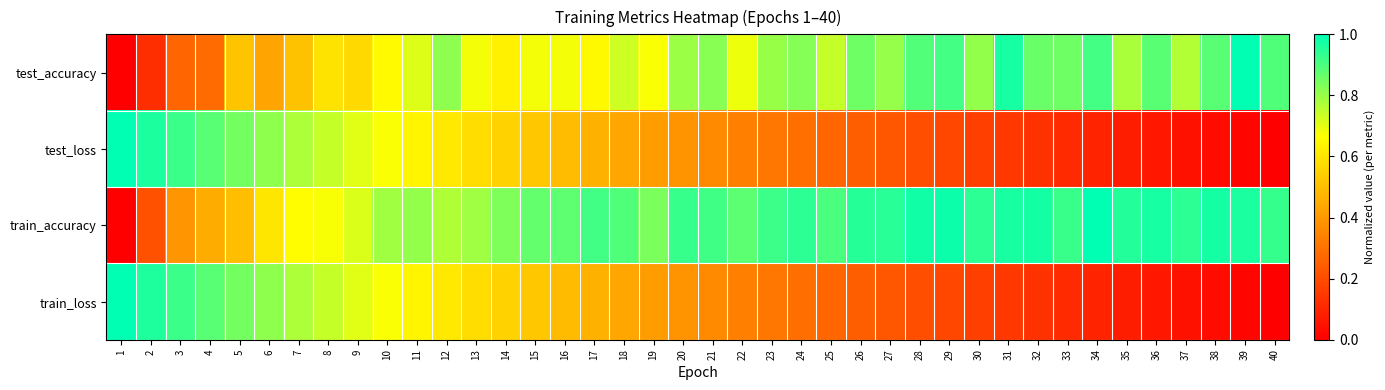

Reading right to left, transcribe all the data shown in this chart.

test_accuracy: 40=0.9	39=1.0	38=0.9	37=0.8	36=0.9	35=0.8	34=0.9	33=0.9	32=0.9	31=1.0	30=0.8	29=0.9	28=0.9	27=0.8	26=0.9	25=0.7	24=0.8	23=0.8	22=0.7	21=0.8	20=0.8	19=0.7	18=0.7	17=0.7	16=0.7	15=0.7	14=0.6	13=0.7	12=0.8	11=0.7	10=0.7	9=0.6	8=0.6	7=0.5	6=0.4	5=0.5	4=0.3	3=0.3	2=0.1	1=0.0
test_loss: 40=0.0	39=0.0	38=0.0	37=0.0	36=0.1	35=0.1	34=0.1	33=0.1	32=0.1	31=0.1	30=0.2	29=0.2	28=0.2	27=0.2	26=0.2	25=0.3	24=0.3	23=0.3	22=0.3	21=0.4	20=0.4	19=0.4	18=0.4	17=0.5	16=0.5	15=0.5	14=0.5	13=0.6	12=0.6	11=0.6	10=0.7	9=0.7	8=0.7	7=0.8	6=0.8	5=0.8	4=0.9	3=0.9	2=1.0	1=1.0
train_accuracy: 40=0.9	39=1.0	38=1.0	37=0.9	36=1.0	35=1.0	34=1.0	33=0.9	32=1.0	31=1.0	30=0.9	29=1.0	28=1.0	27=0.9	26=1.0	25=0.9	24=0.9	23=0.9	22=0.9	21=0.9	20=0.9	19=0.8	18=0.9	17=0.9	16=0.9	15=0.9	14=0.8	13=0.8	12=0.8	11=0.8	10=0.8	9=0.7	8=0.7	7=0.7	6=0.6	5=0.5	4=0.4	3=0.4	2=0.2	1=0.0
train_loss: 40=0.0	39=0.0	38=0.0	37=0.0	36=0.1	35=0.1	34=0.1	33=0.1	32=0.1	31=0.1	30=0.2	29=0.2	28=0.2	27=0.2	26=0.2	25=0.3	24=0.3	23=0.3	22=0.3	21=0.4	20=0.4	19=0.4	18=0.4	17=0.5	16=0.5	15=0.5	14=0.5	13=0.6	12=0.6	11=0.6	10=0.7	9=0.7	8=0.7	7=0.8	6=0.8	5=0.8	4=0.9	3=0.9	2=1.0	1=1.0